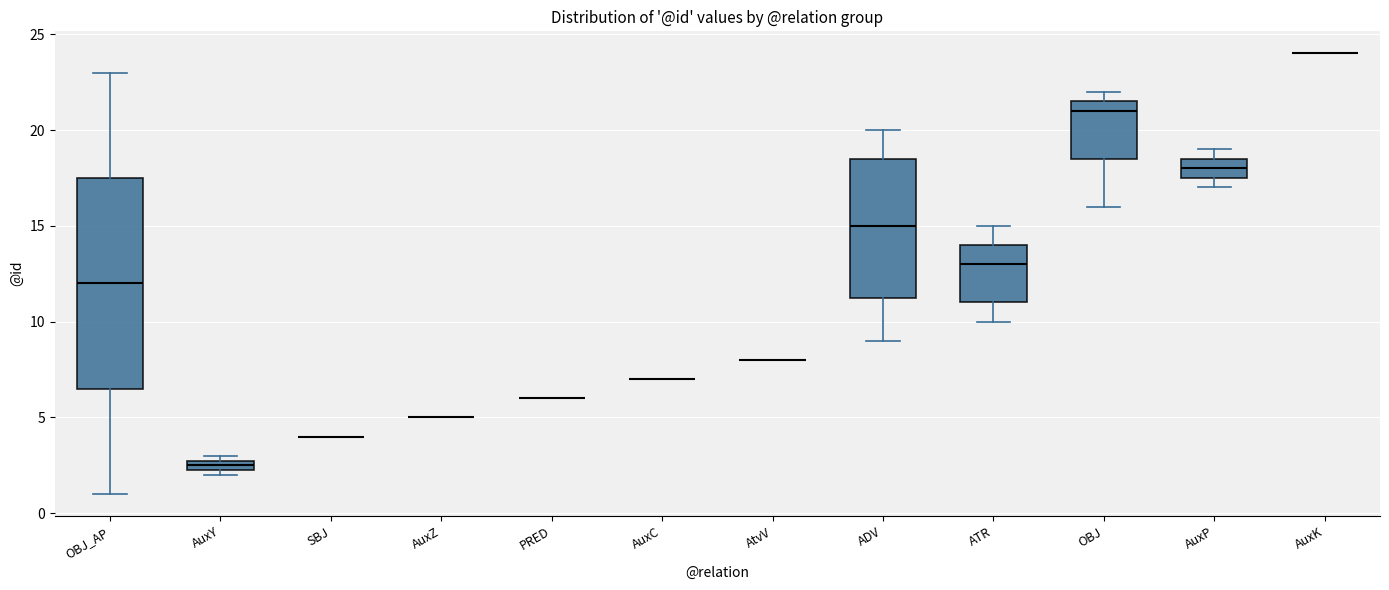

Comparing the boxes themselves (not the whiskers), which one is the tallest?

OBJ_AP